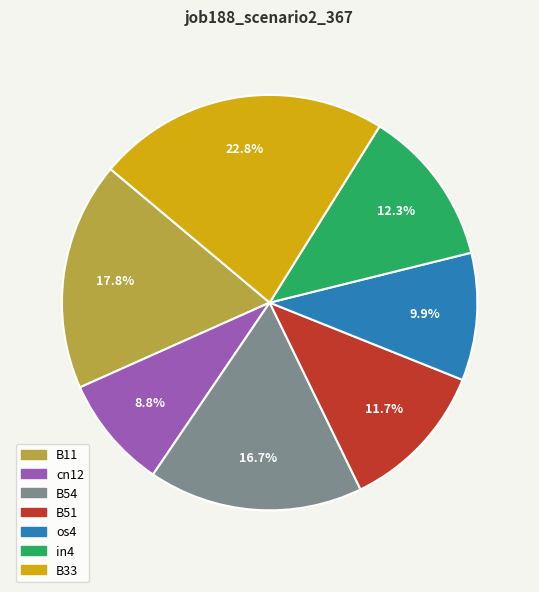

Between in4 and B11, which is larger?

B11